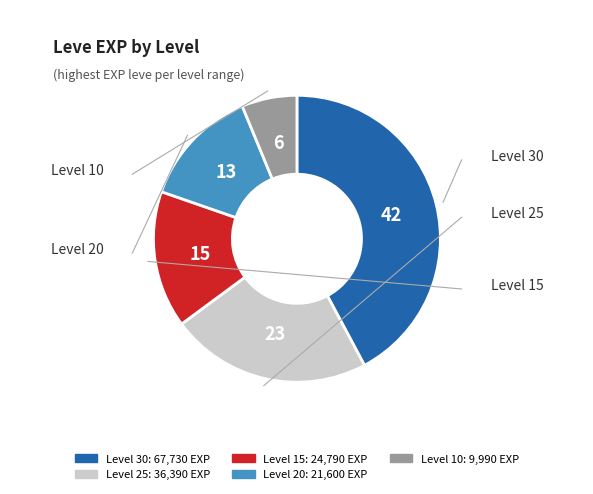

Is there a majority slice in this chart?

No